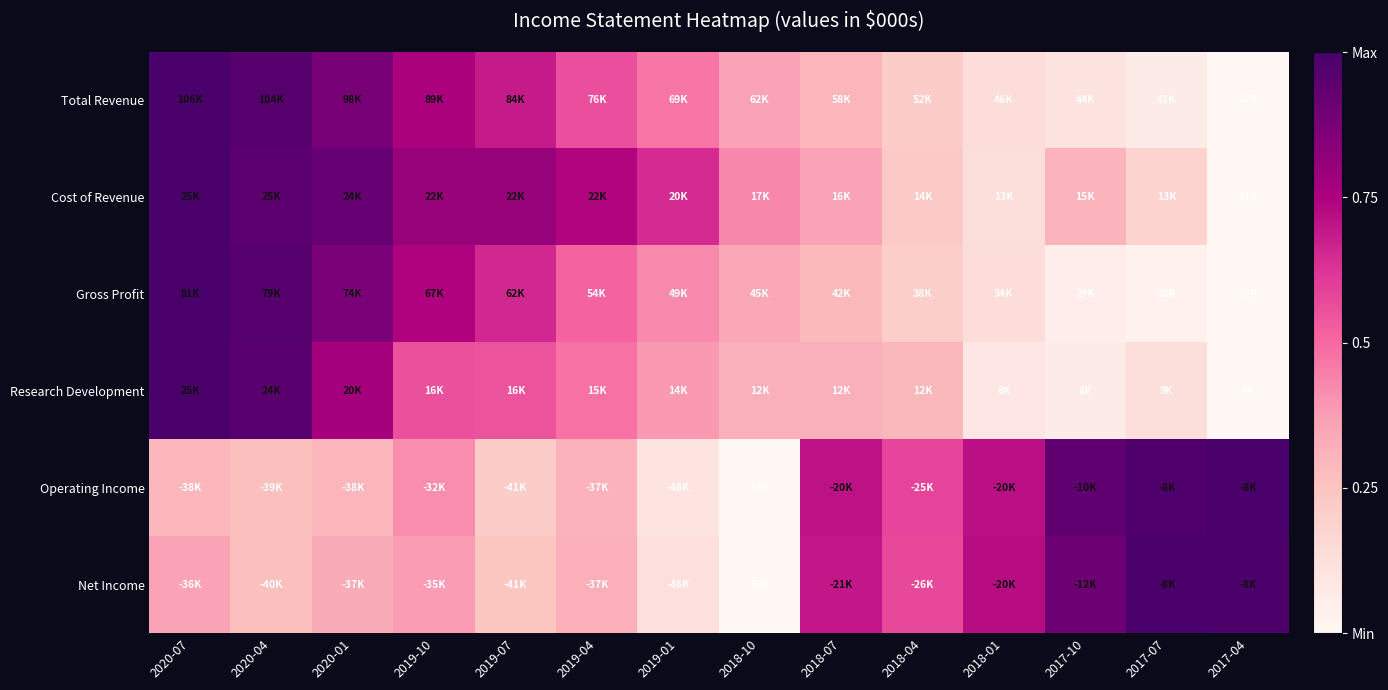

How many data points does each series have?

14